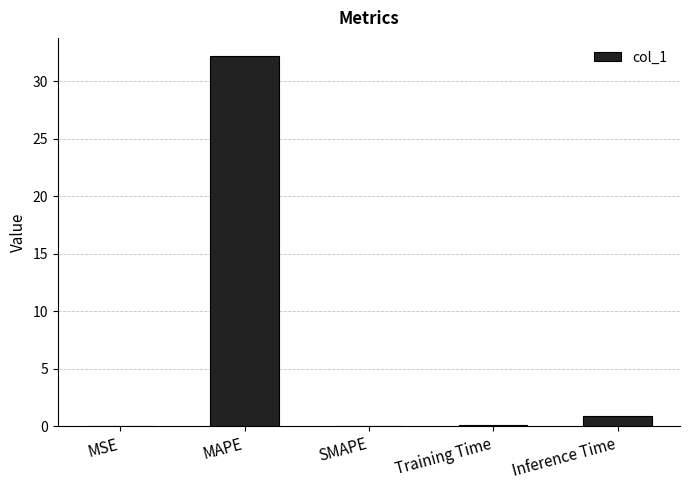

At which category does the chart reach its peak across all series?

MAPE